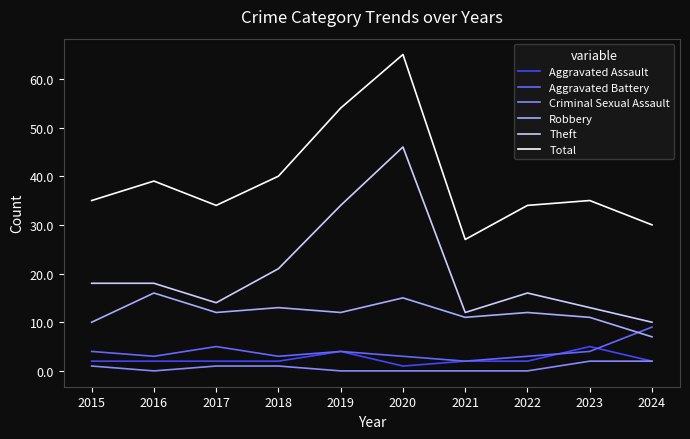

Is the value of Criminal Sexual Assault at 2018 greater than the value of Robbery at 2022?

No